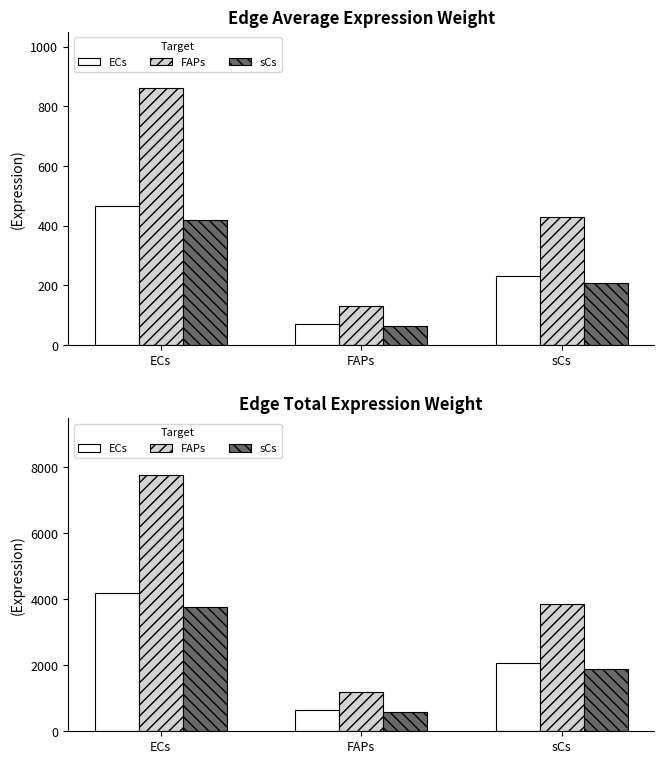

Are the bars horizontal?

No